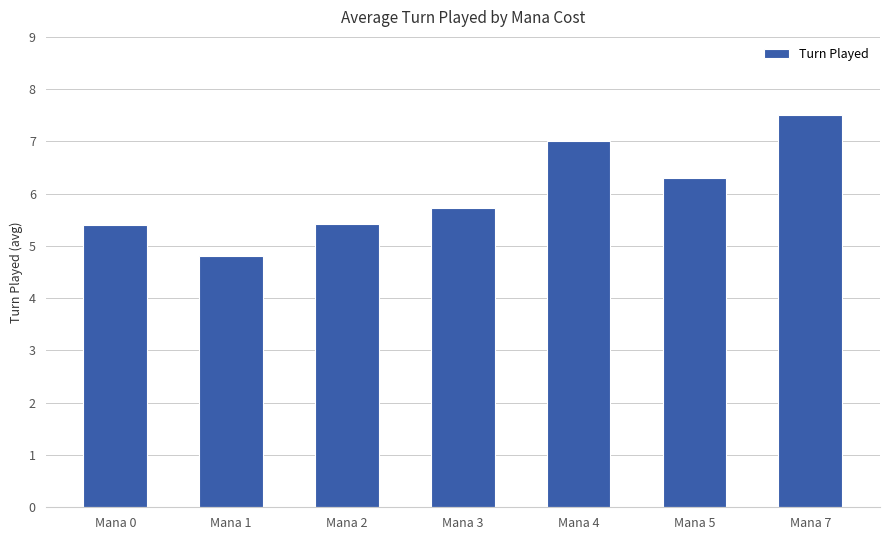

Approximately how many times larger is the value at Mana 0 compared to Mana 7?

0.7